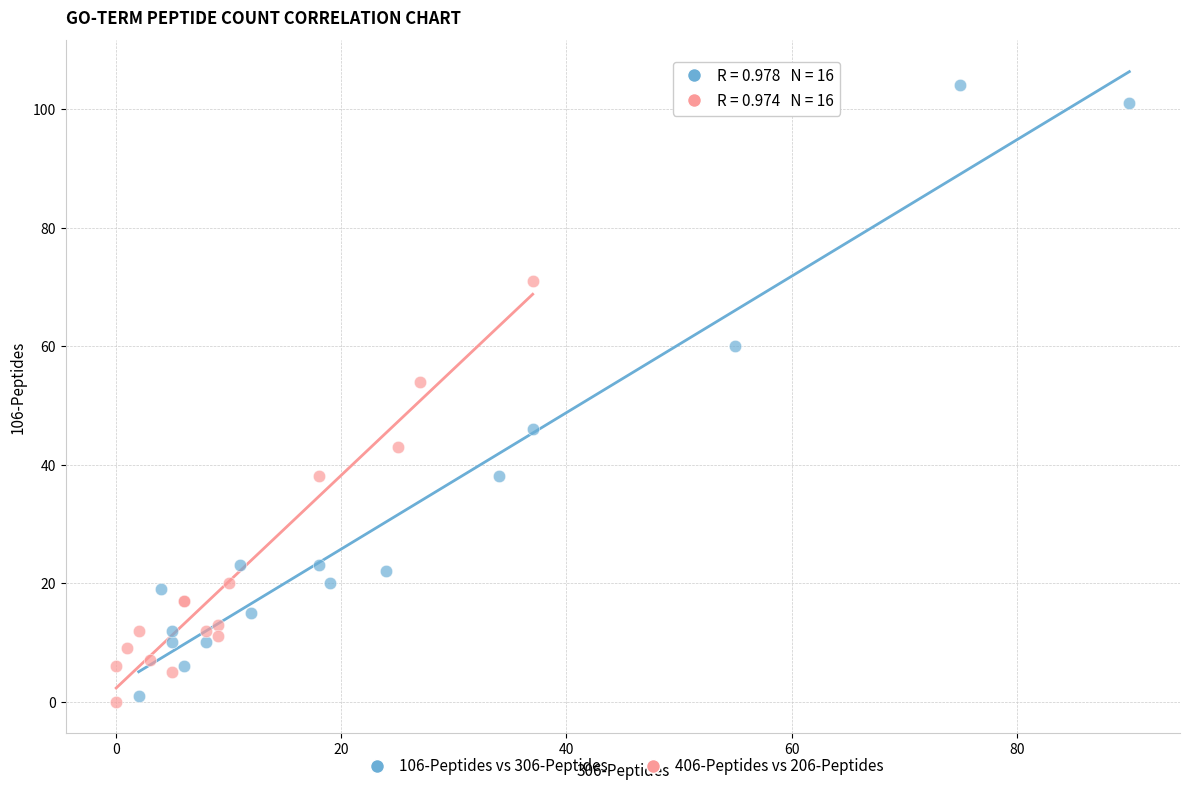

What are all the series names shown in the legend?

106-Peptides vs 306-Peptides, 406-Peptides vs 206-Peptides